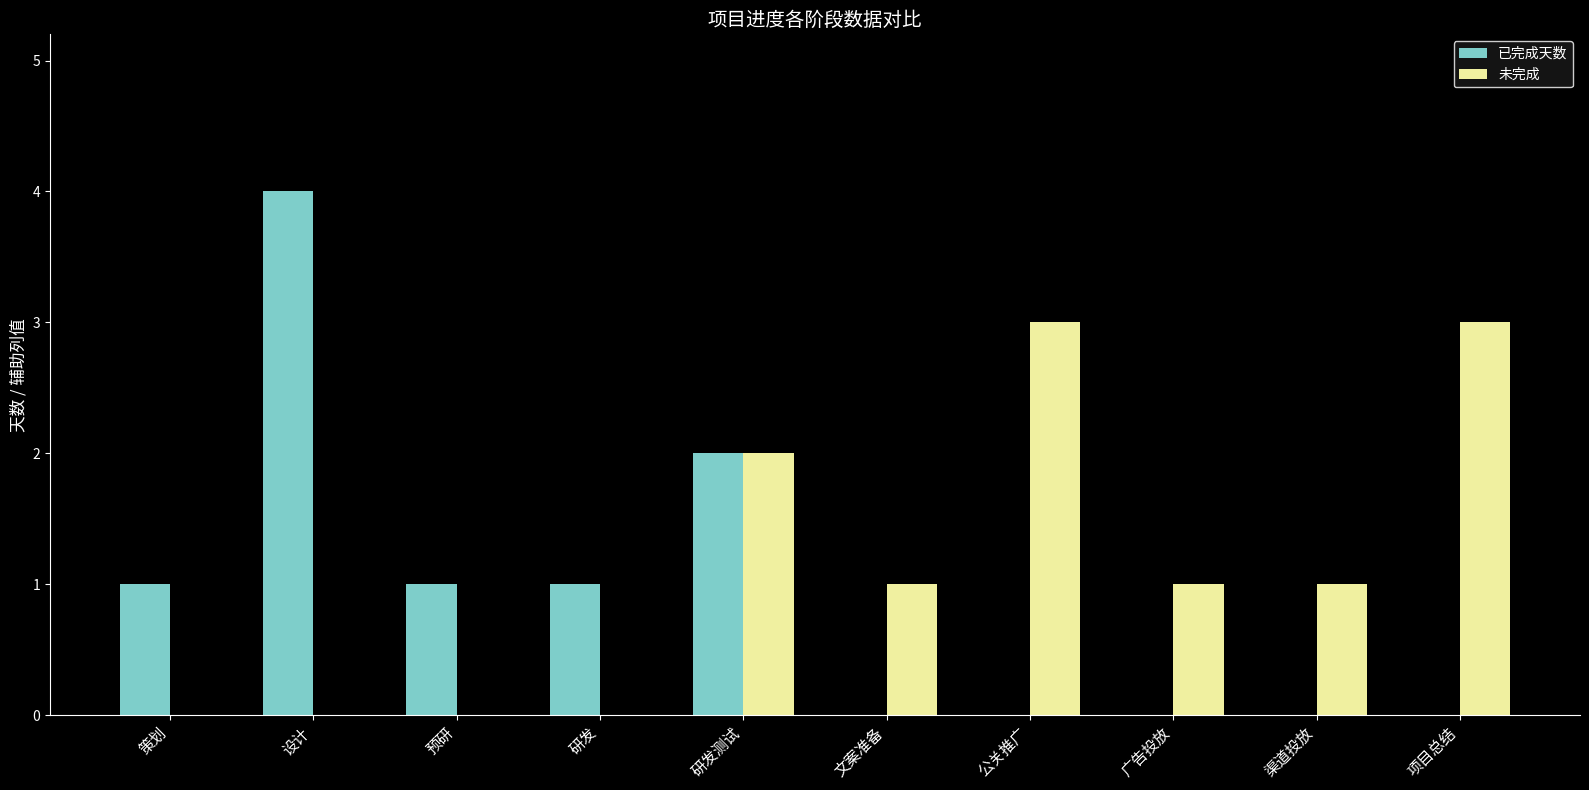

Reading left to right, list all the values displayed in this chart.

已完成天数: 策划=1	设计=4	预研=1	研发=1	研发测试=2	文案准备=0	公关推广=0	广告投放=0	渠道投放=0	项目总结=0
未完成: 策划=0	设计=0	预研=0	研发=0	研发测试=2	文案准备=1	公关推广=3	广告投放=1	渠道投放=1	项目总结=3